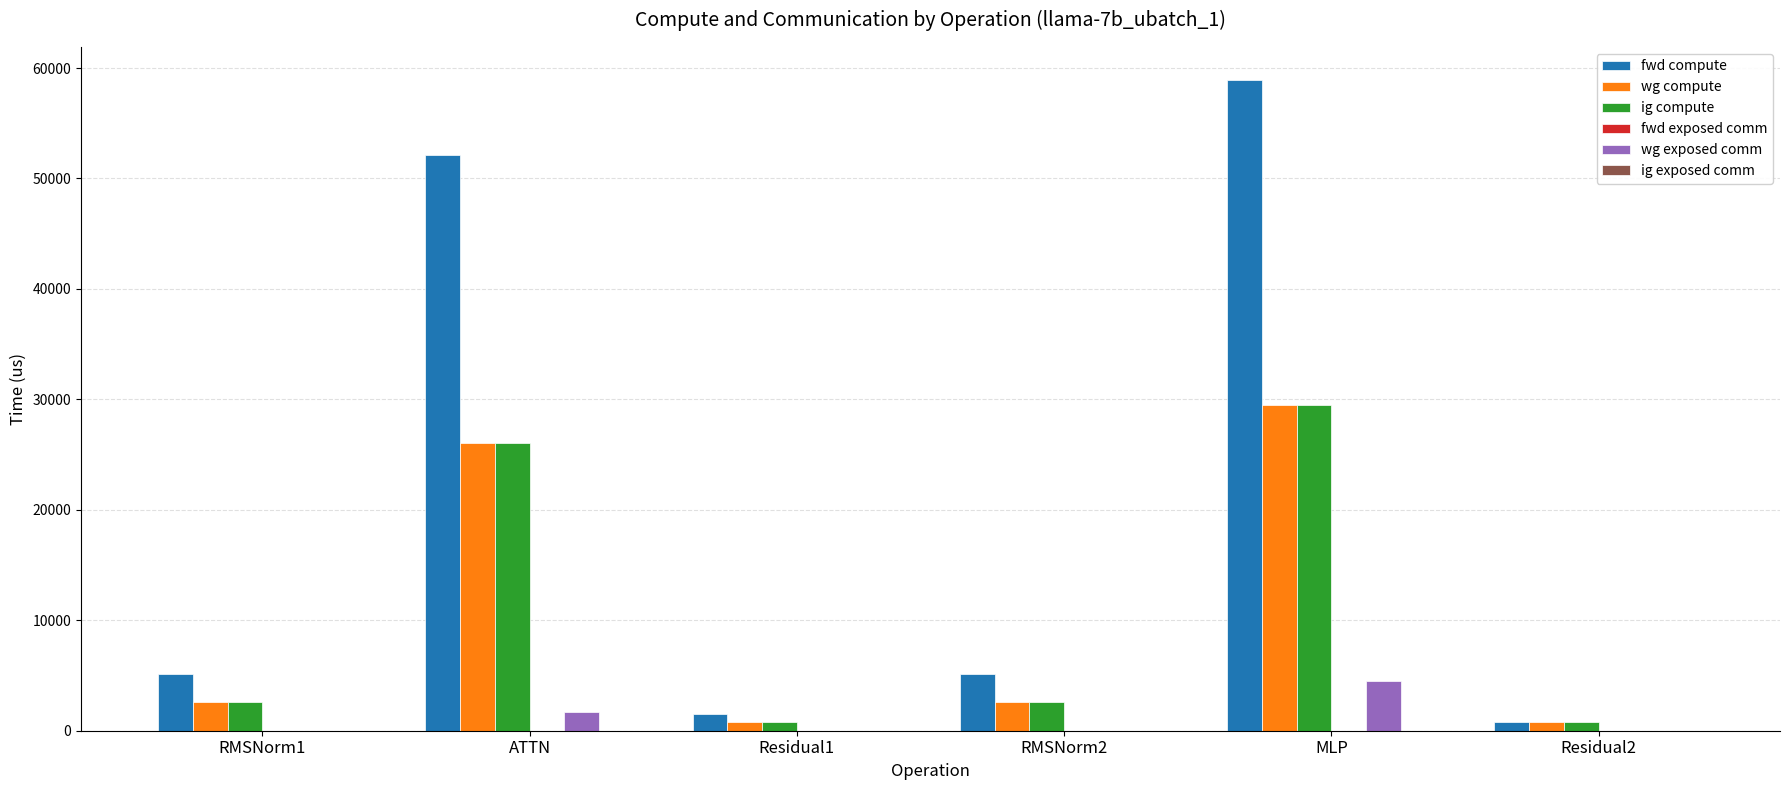

The ig compute series shows 773.6 at Residual2. True or false?

True